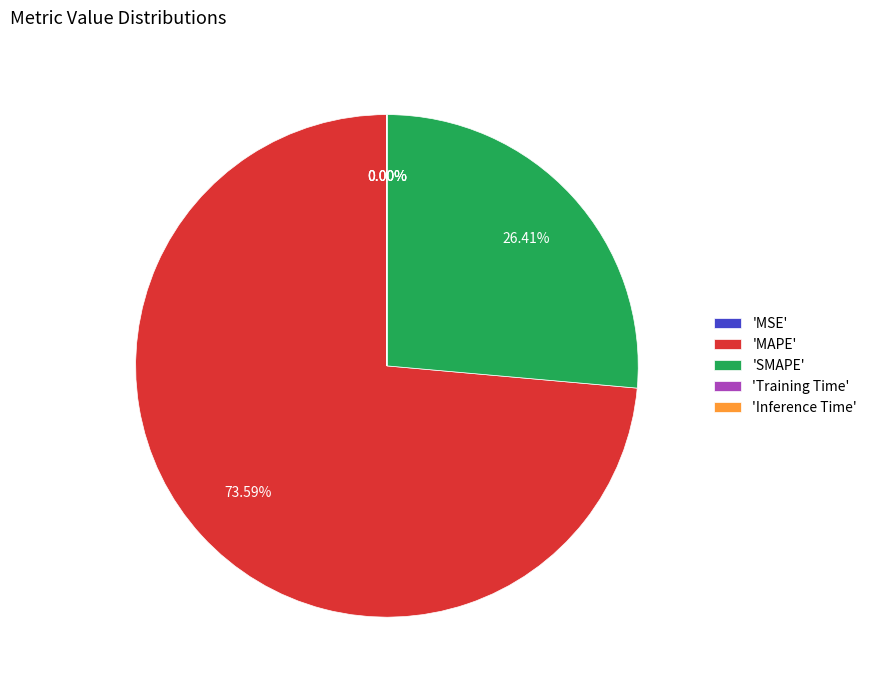

To the nearest percent, what is the average slice percentage?

20%